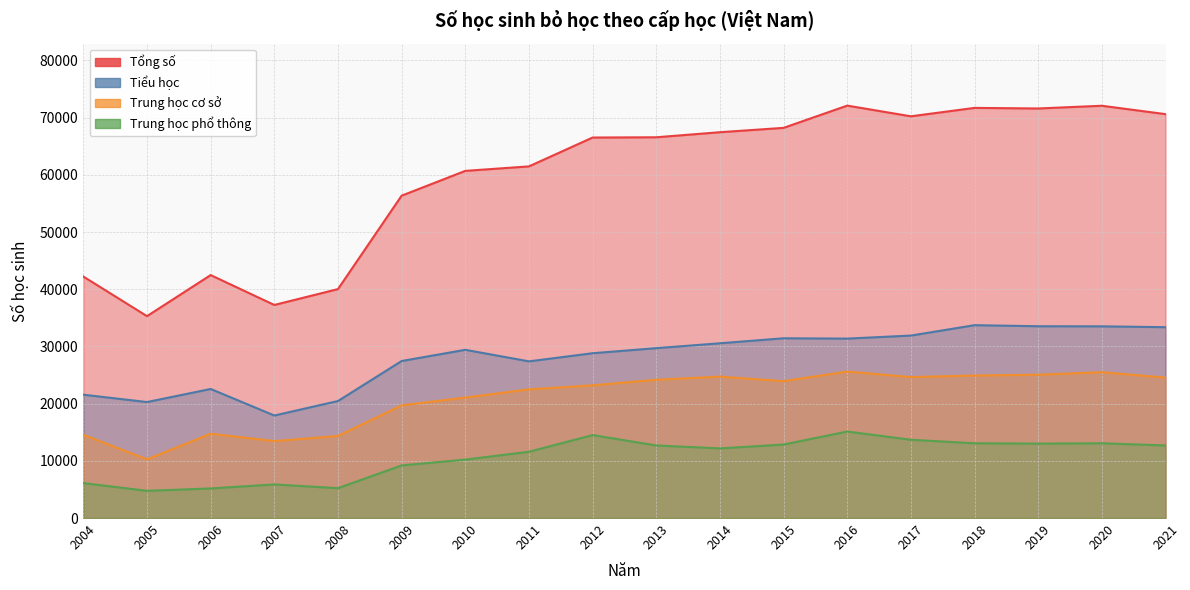

List the series in order of their peak value, lowest first.

Trung học phổ thông, Trung học cơ sở, Tiểu học, Tổng số